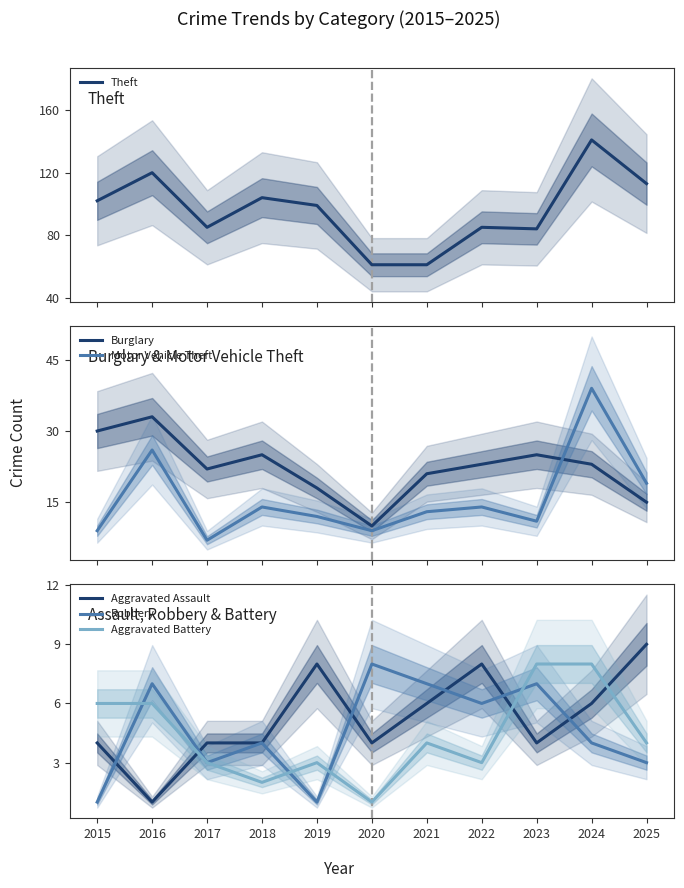

True or false: Theft has a value of 194 at 2025.

False